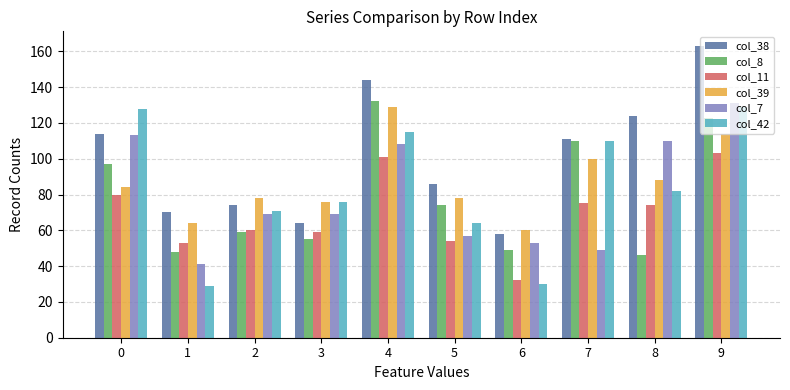

At how many categories does at least one series exceed 121?

4